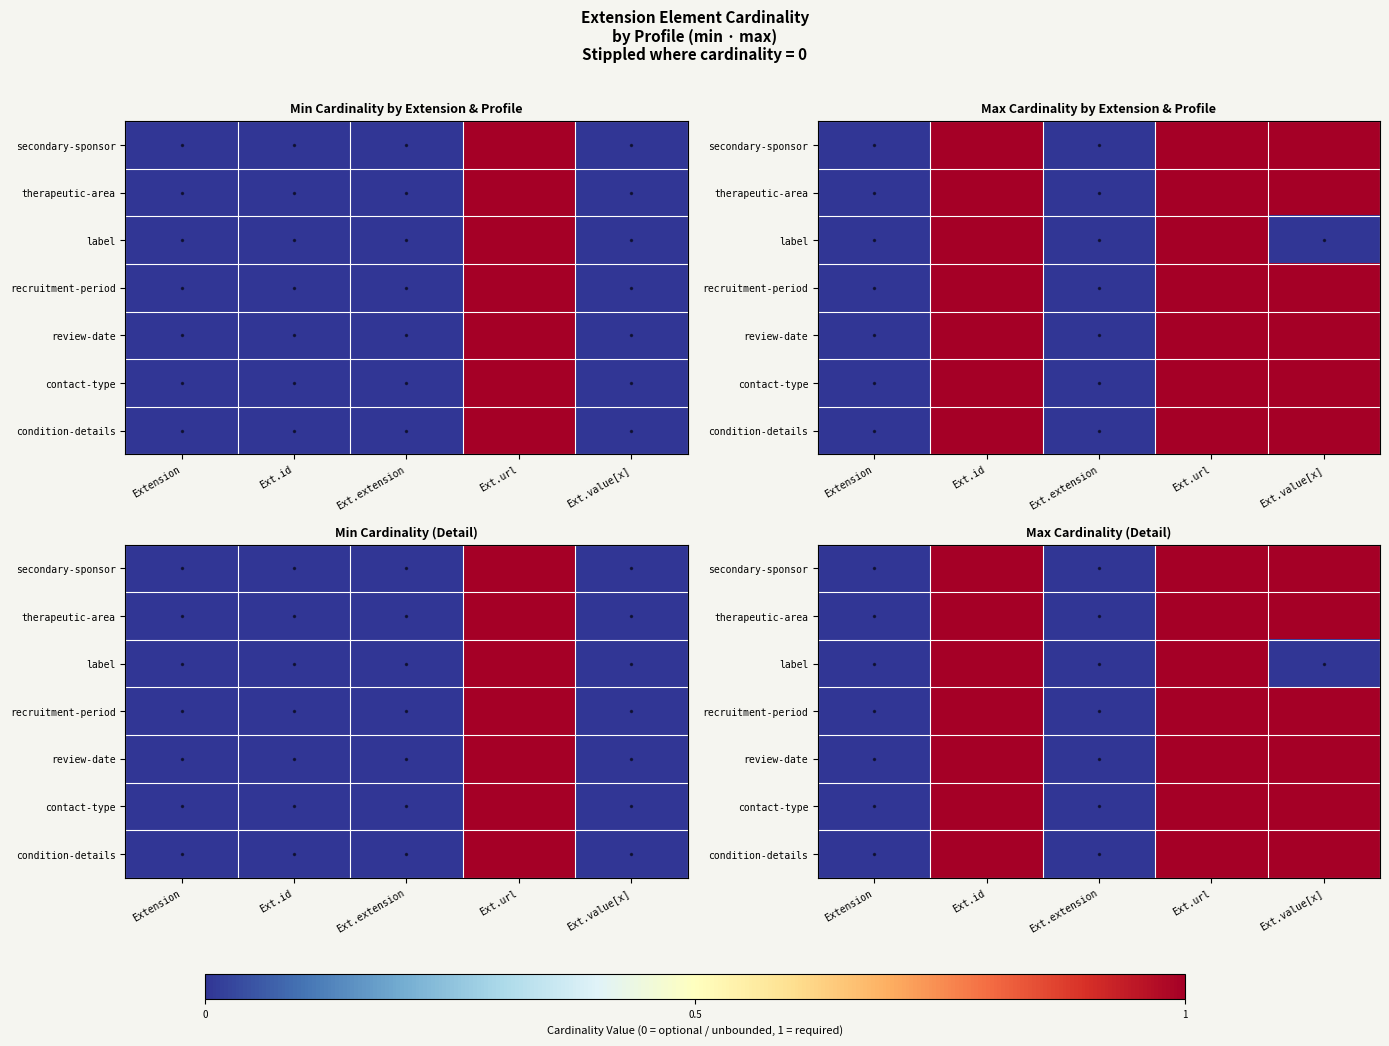

What is the spread (max minus min) of values at Ext.value[x]?

1